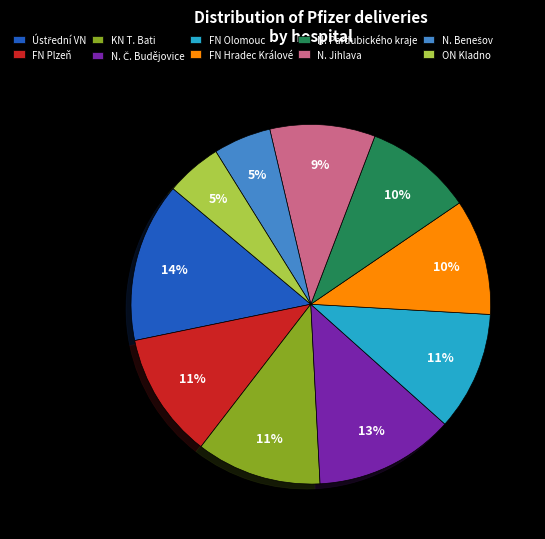

Is it true that N. Jihlava is 9% of the pie?

True